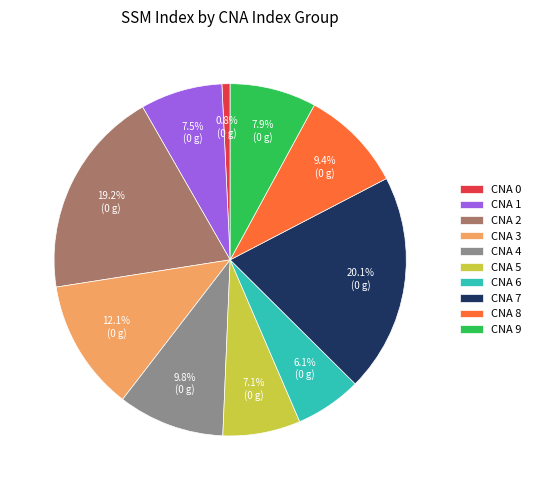

What is the smallest slice in the pie chart?

CNA 0